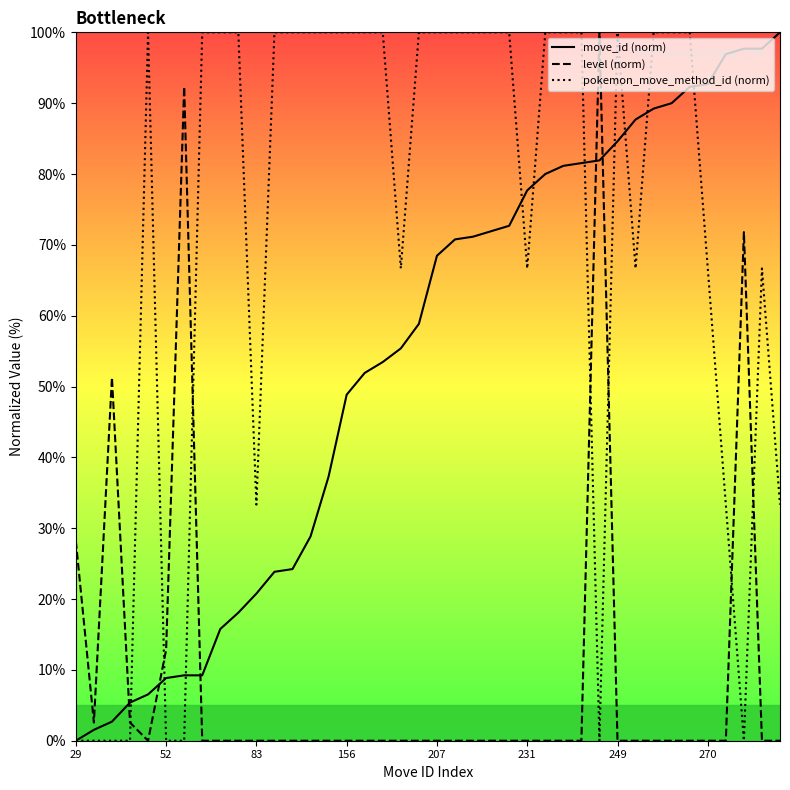

What is the sum of the level (norm) values at 37 and 11?

71.8